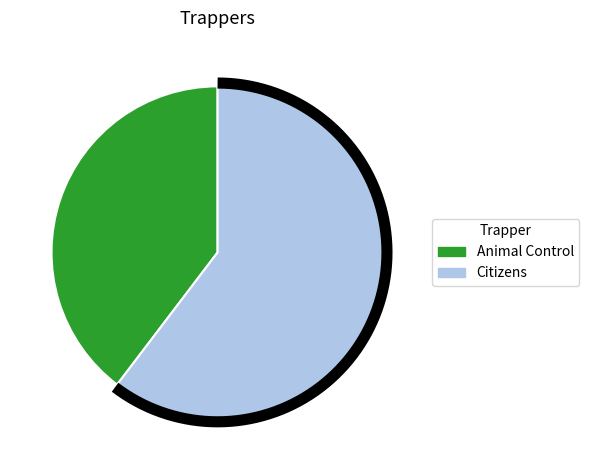

True or false: Animal Control accounts for 40% of the total.

True